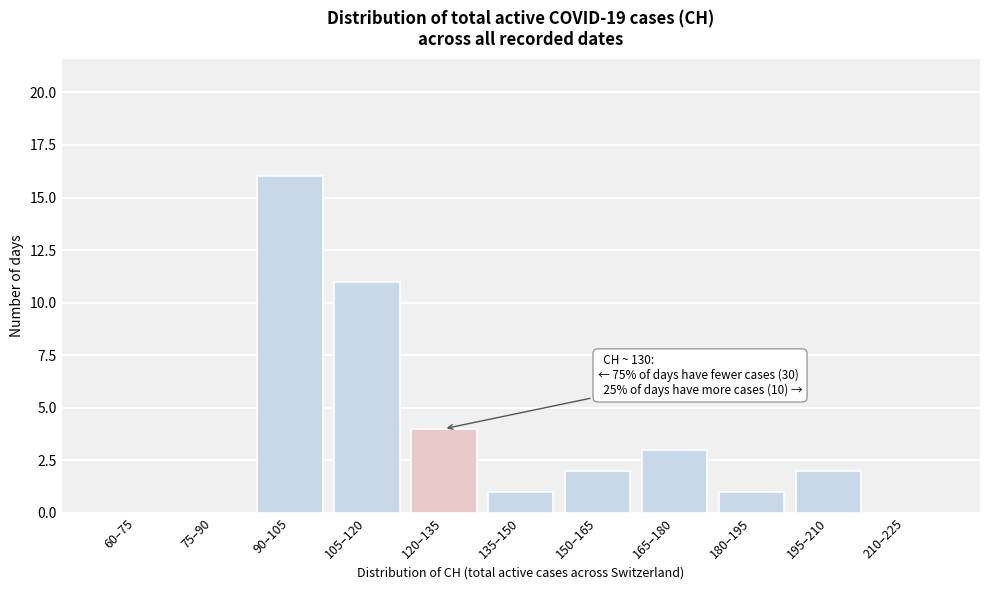

Reading left to right, what are all the values shown in this chart?

60–75=0	75–90=0	90–105=16	105–120=11	120–135=4	135–150=1	150–165=2	165–180=3	180–195=1	195–210=2	210–225=0